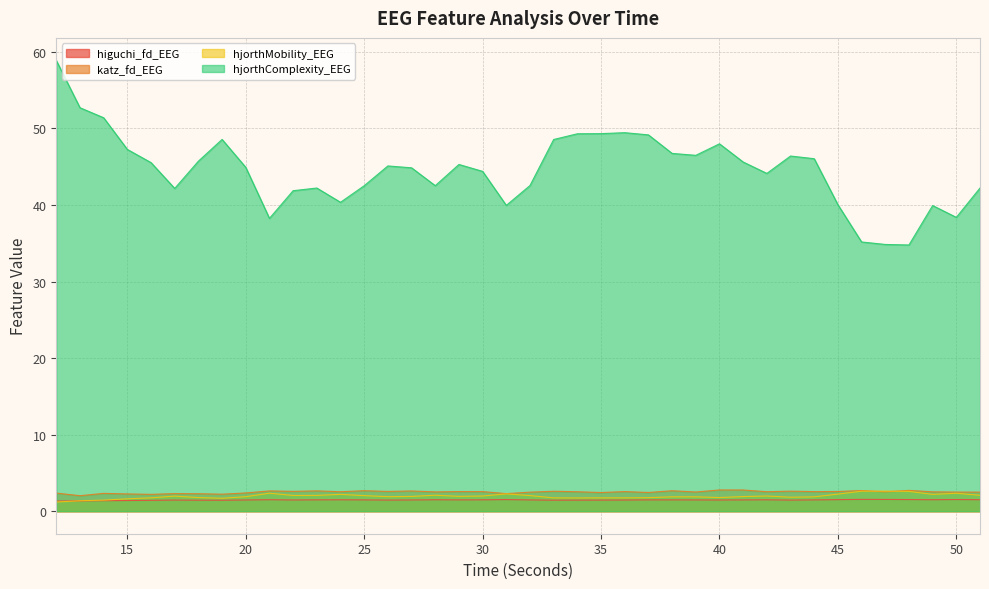

What is the lowest value of the katz_fd_EEG series?

2.0